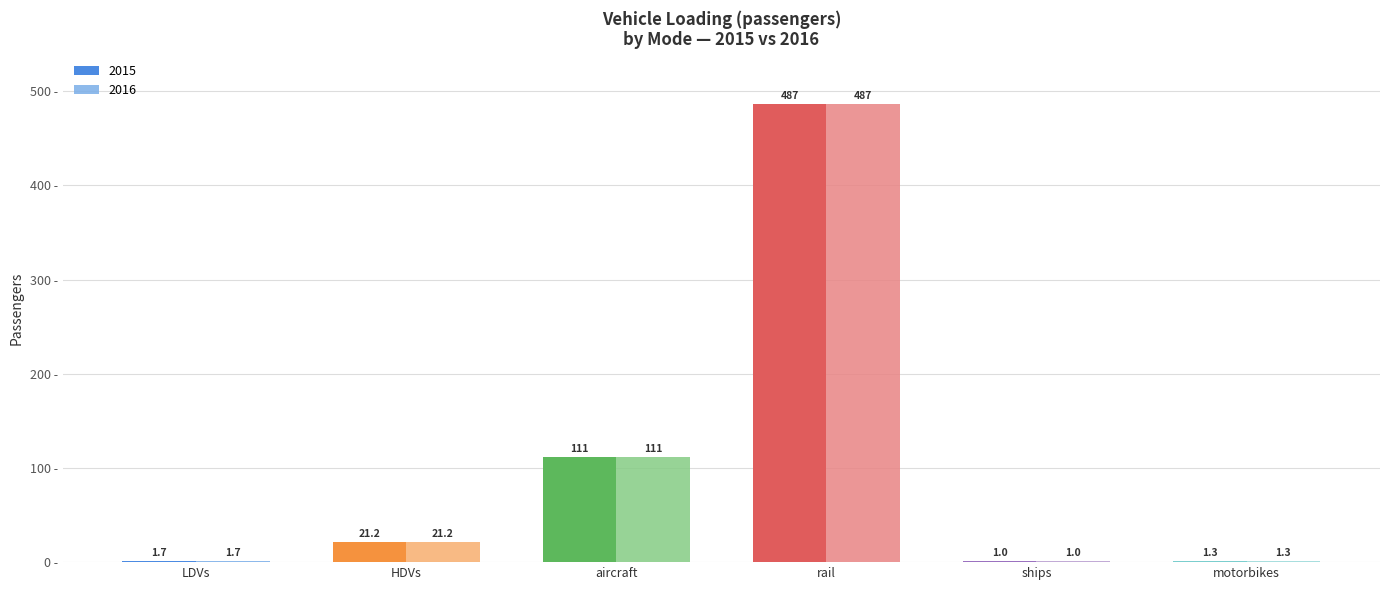

At which category is the sum across all series the highest?

rail